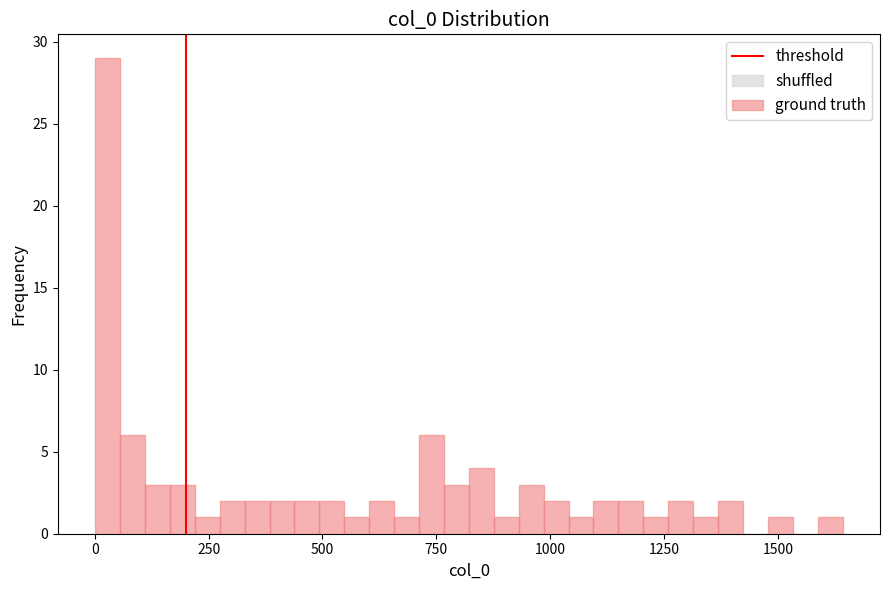

Around what value on the x-axis is the tallest bar? Give the approximate position of its centre, as read against the axis.

50